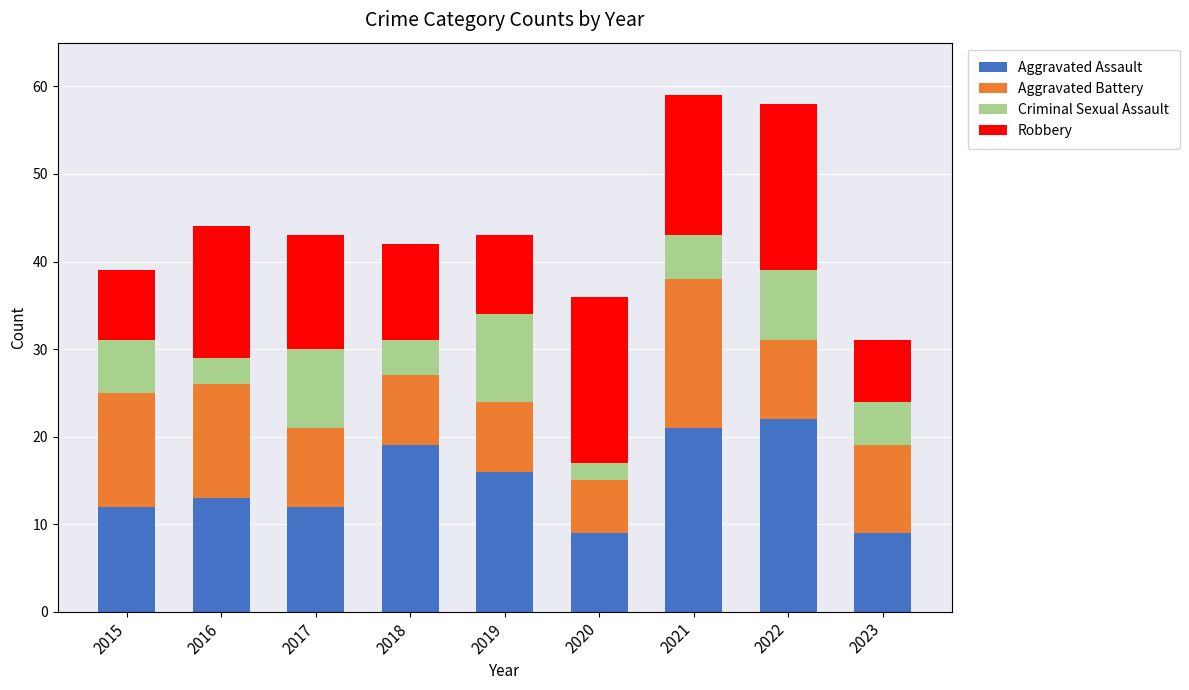

What is the lowest value of the Aggravated Assault series?

9